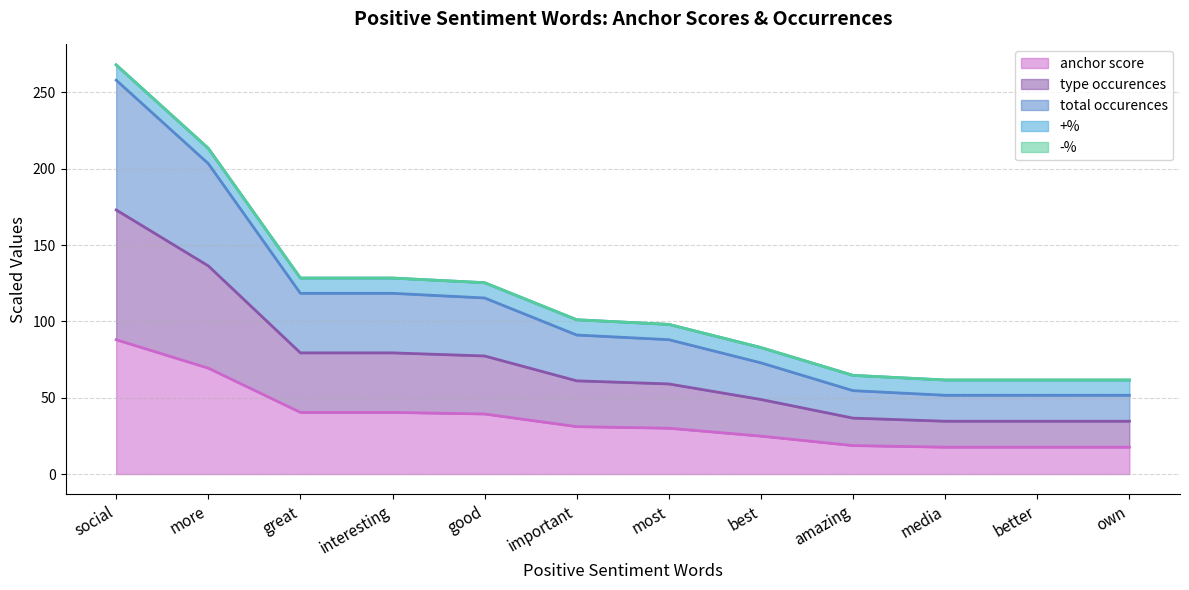

What is the minimum value for type occurences?

34.6